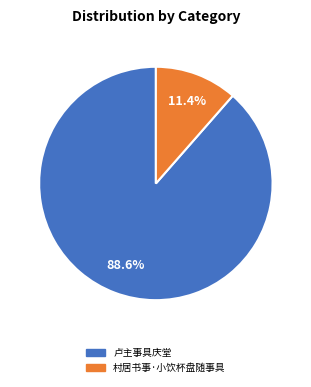

Does 村居书事·小饮杯盘随事具 represent more than half of the total?

No